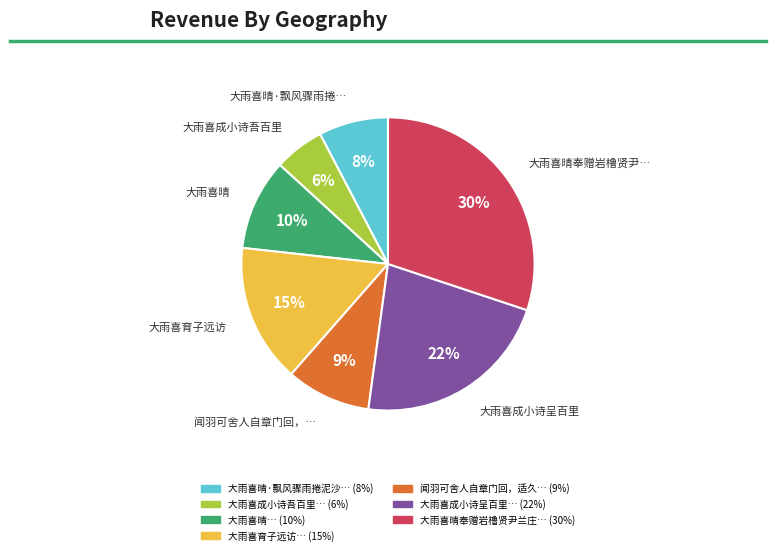

Does any single category account for the majority?

No